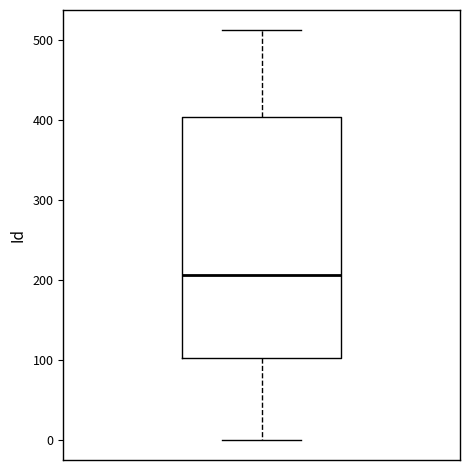

Read this box plot against the y-axis: the position of the median line, the range covered by the box, and the ends of both whiskers. The values are not printed on the chart, so give them approximately, as read against the axis.

median 210, box 100 to 400, whiskers 0 to 510